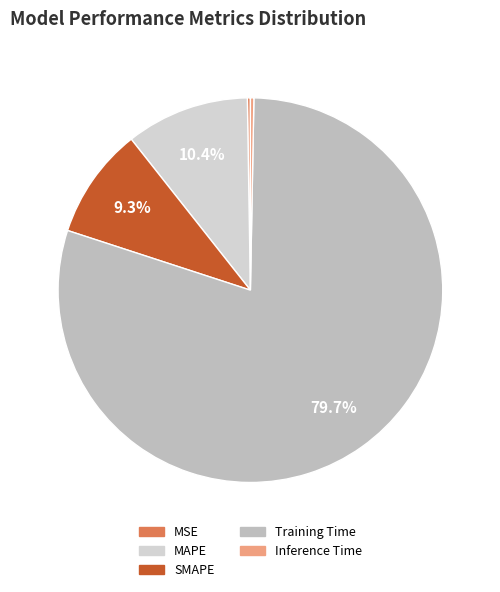

True or false: SMAPE accounts for 1% of the total.

False